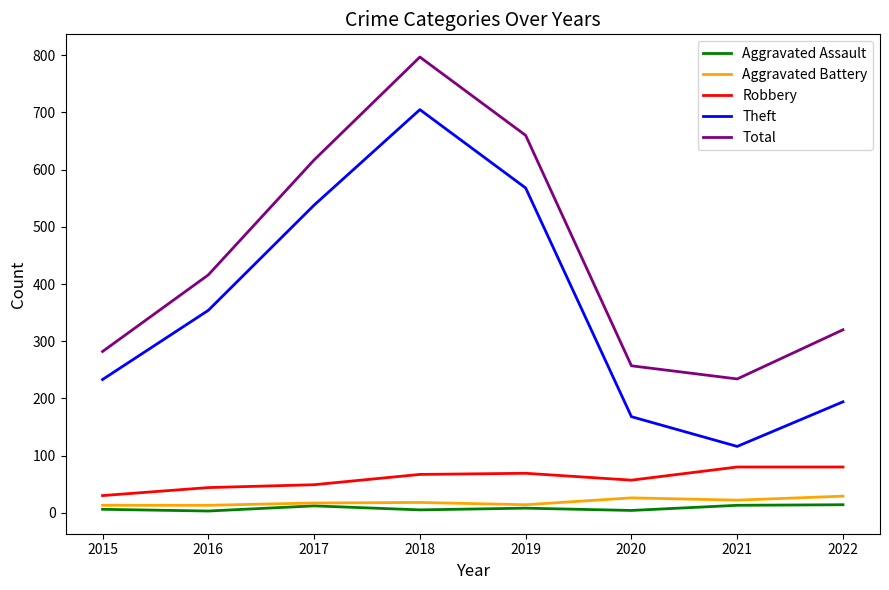

How many values in the Aggravated Assault series are below 8?

4